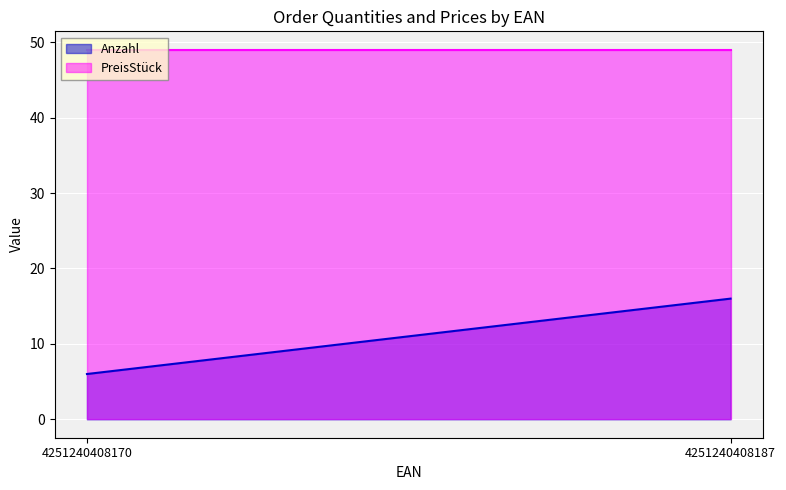

At which label does Anzahl reach its peak?

4251240408187